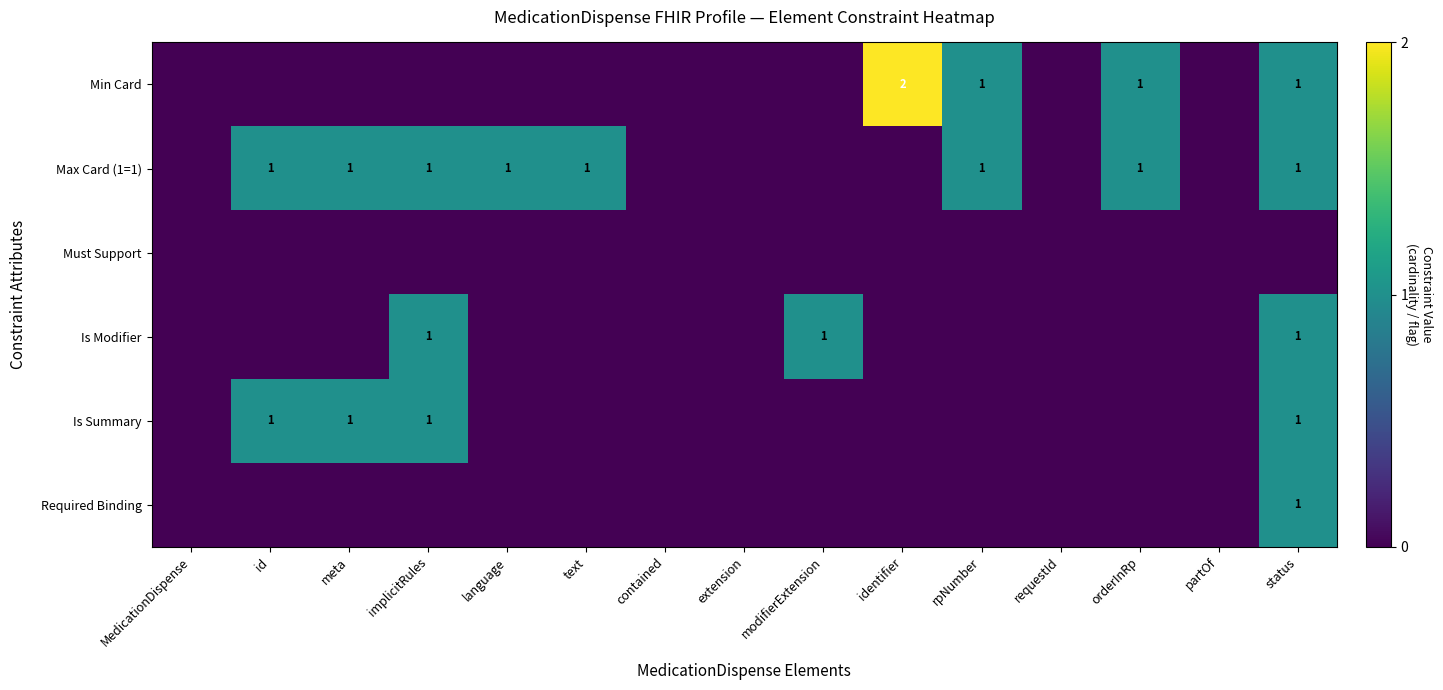

The value of Required Binding at status is 1. True or false?

True